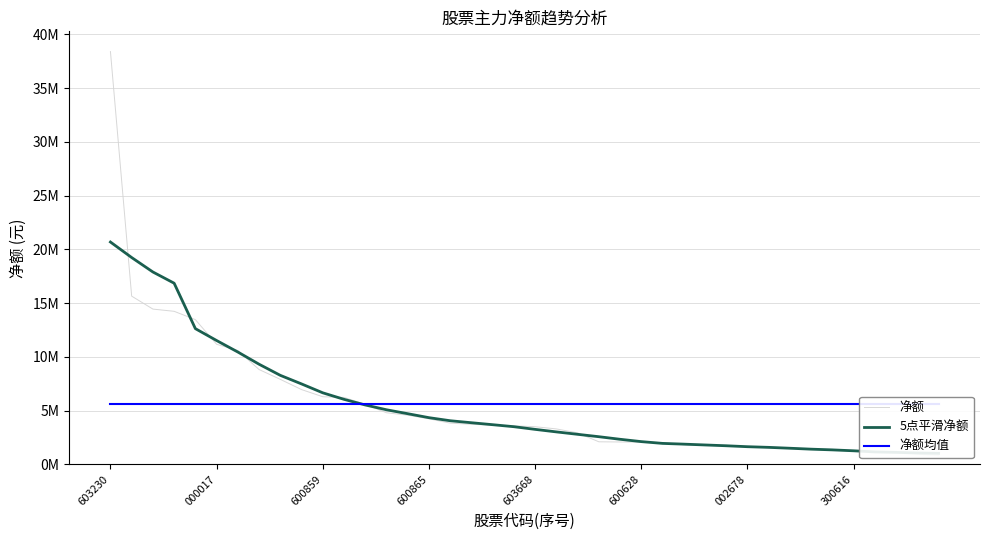

True or false: 5点平滑净额 and 净额 intersect in this chart.

True